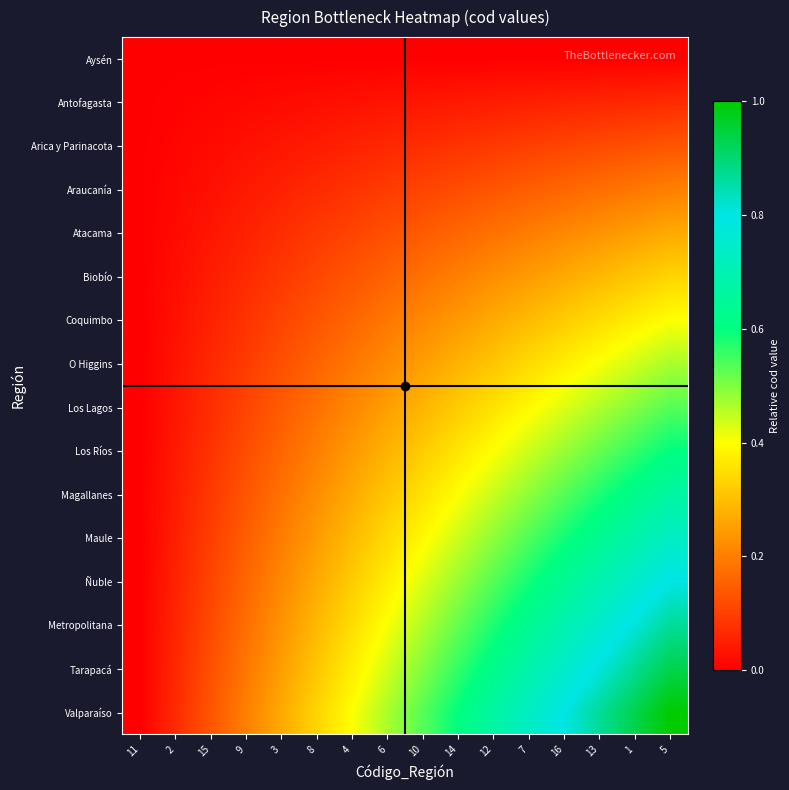

Reading left to right, what are all the values shown in this chart?

Aysén: 11=0.0	2=0.0	15=0.0	9=0.0	3=0.0	8=0.0	4=0.0	6=0.0	10=0.0	14=0.0	12=0.0	7=0.0	16=0.0	13=0.0	1=0.0	5=0.0
Antofagasta: 11=0.0	2=0.0	15=0.0	9=0.0	3=0.0	8=0.0	4=0.0	6=0.0	10=0.0	14=0.0	12=0.0	7=0.0	16=0.1	13=0.1	1=0.1	5=0.1
Arica y Parinacota: 11=0.0	2=0.0	15=0.0	9=0.0	3=0.0	8=0.0	4=0.1	6=0.1	10=0.1	14=0.1	12=0.1	7=0.1	16=0.1	13=0.1	1=0.1	5=0.1
Araucanía: 11=0.0	2=0.0	15=0.0	9=0.0	3=0.1	8=0.1	4=0.1	6=0.1	10=0.1	14=0.1	12=0.1	7=0.1	16=0.2	13=0.2	1=0.2	5=0.2
Atacama: 11=0.0	2=0.0	15=0.0	9=0.1	3=0.1	8=0.1	4=0.1	6=0.1	10=0.1	14=0.2	12=0.2	7=0.2	16=0.2	13=0.2	1=0.2	5=0.3
Biobío: 11=0.0	2=0.0	15=0.0	9=0.1	3=0.1	8=0.1	4=0.1	6=0.2	10=0.2	14=0.2	12=0.2	7=0.2	16=0.3	13=0.3	1=0.3	5=0.3
Coquimbo: 11=0.0	2=0.0	15=0.1	9=0.1	3=0.1	8=0.1	4=0.2	6=0.2	10=0.2	14=0.2	12=0.3	7=0.3	16=0.3	13=0.3	1=0.4	5=0.4
O Higgins: 11=0.0	2=0.0	15=0.1	9=0.1	3=0.1	8=0.2	4=0.2	6=0.2	10=0.2	14=0.3	12=0.3	7=0.3	16=0.4	13=0.4	1=0.4	5=0.5
Los Lagos: 11=0.0	2=0.0	15=0.1	9=0.1	3=0.1	8=0.2	4=0.2	6=0.2	10=0.3	14=0.3	12=0.4	7=0.4	16=0.4	13=0.5	1=0.5	5=0.5
Los Ríos: 11=0.0	2=0.0	15=0.1	9=0.1	3=0.2	8=0.2	4=0.2	6=0.3	10=0.3	14=0.4	12=0.4	7=0.4	16=0.5	13=0.5	1=0.6	5=0.6
Magallanes: 11=0.0	2=0.0	15=0.1	9=0.1	3=0.2	8=0.2	4=0.3	6=0.3	10=0.4	14=0.4	12=0.4	7=0.5	16=0.5	13=0.6	1=0.6	5=0.7
Maule: 11=0.0	2=0.0	15=0.1	9=0.1	3=0.2	8=0.2	4=0.3	6=0.3	10=0.4	14=0.4	12=0.5	7=0.5	16=0.6	13=0.6	1=0.7	5=0.7
Ñuble: 11=0.0	2=0.1	15=0.1	9=0.2	3=0.2	8=0.3	4=0.3	6=0.4	10=0.4	14=0.5	12=0.5	7=0.6	16=0.6	13=0.7	1=0.7	5=0.8
Metropolitana: 11=0.0	2=0.1	15=0.1	9=0.2	3=0.2	8=0.3	4=0.3	6=0.4	10=0.5	14=0.5	12=0.6	7=0.6	16=0.7	13=0.8	1=0.8	5=0.9
Tarapacá: 11=0.0	2=0.1	15=0.1	9=0.2	3=0.2	8=0.3	4=0.4	6=0.4	10=0.5	14=0.6	12=0.6	7=0.7	16=0.7	13=0.8	1=0.9	5=0.9
Valparaíso: 11=0.0	2=0.1	15=0.1	9=0.2	3=0.3	8=0.3	4=0.4	6=0.5	10=0.5	14=0.6	12=0.7	7=0.7	16=0.8	13=0.9	1=0.9	5=1.0